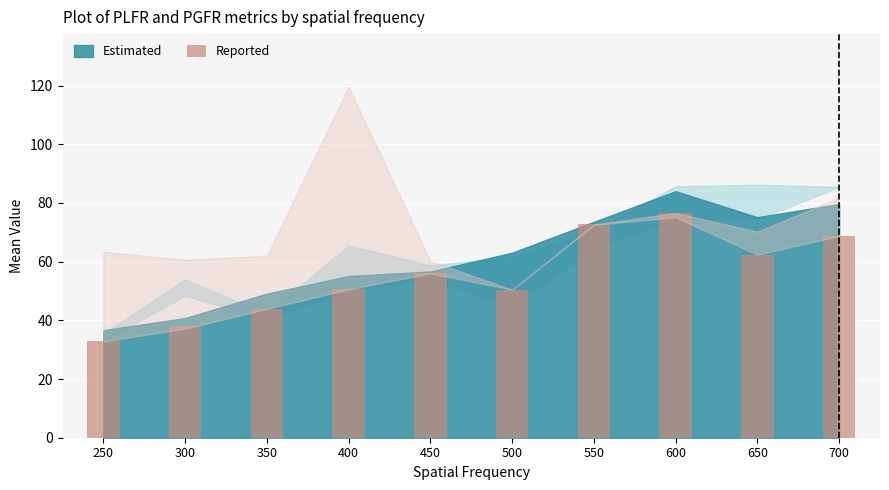

What is the greatest value displayed?

76.6